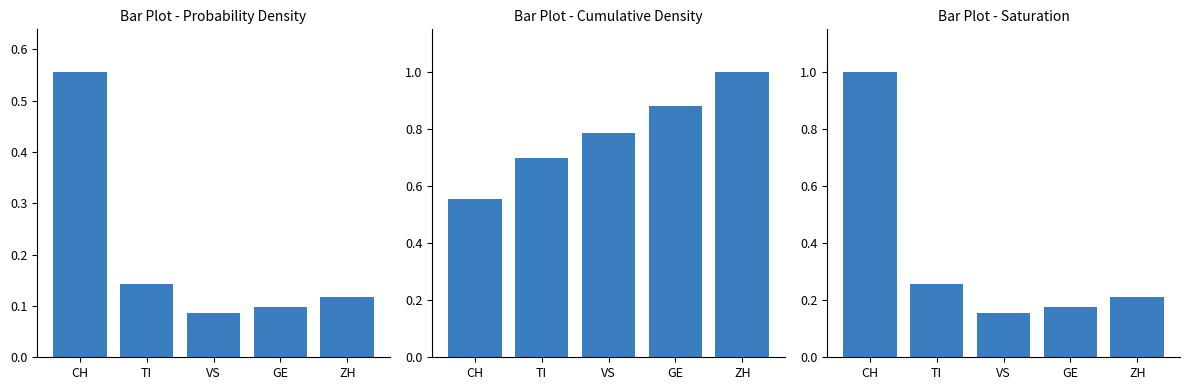

What is the difference between the maximum and second lowest values?

0.8